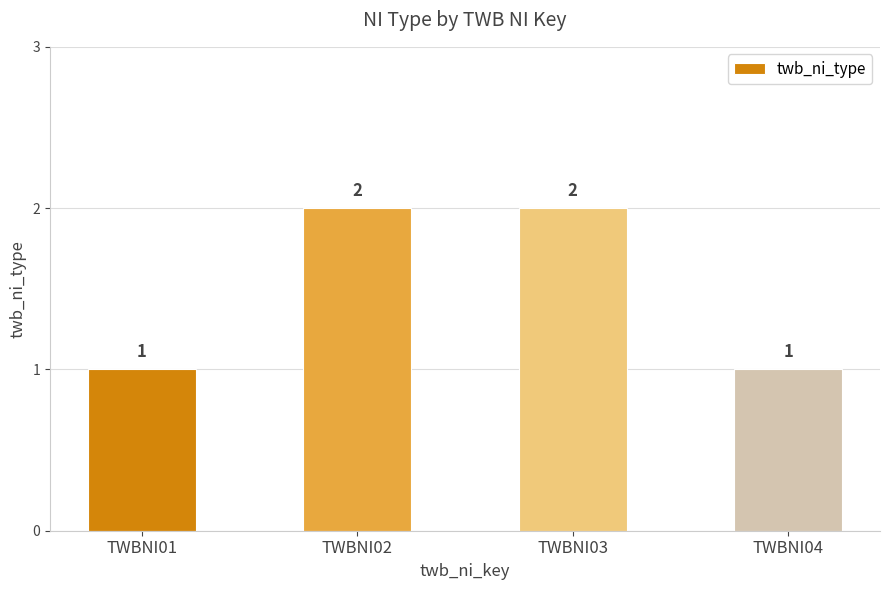

How many bars are there in total?

4